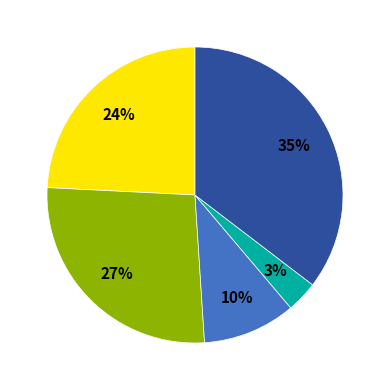

To the nearest percent, what is the difference between the largest and smallest slice percentages?

32%